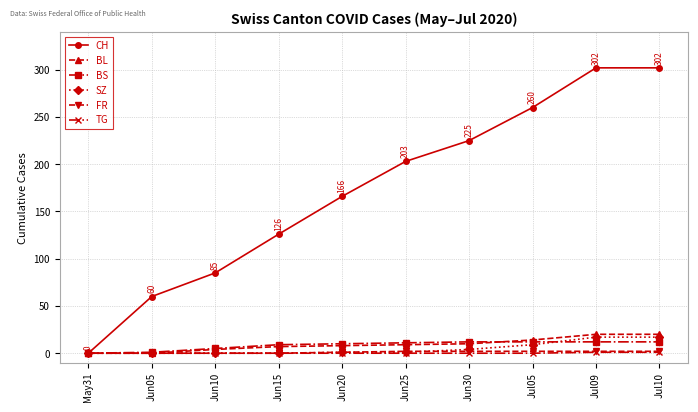

At which label is CH closest to 151?

Jun20